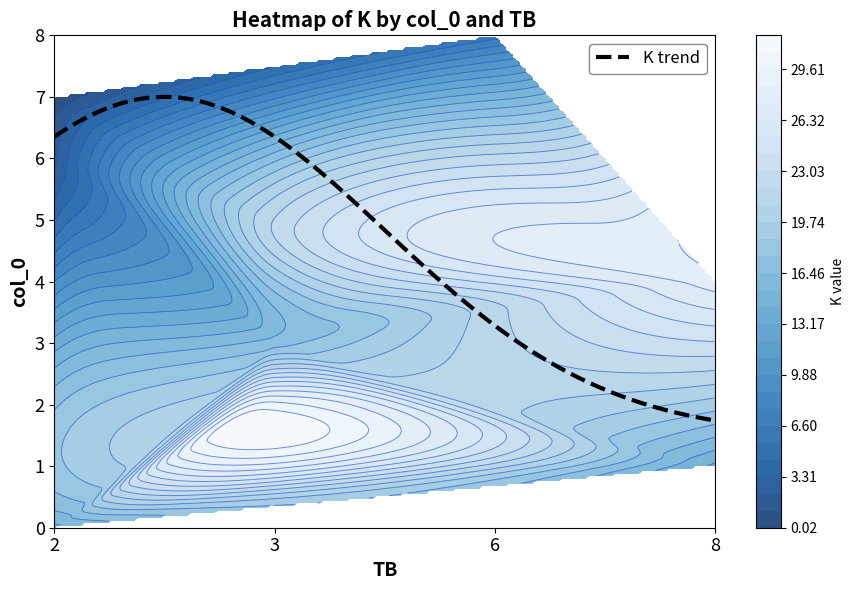

What is the lowest value of the K trend series?

1.7